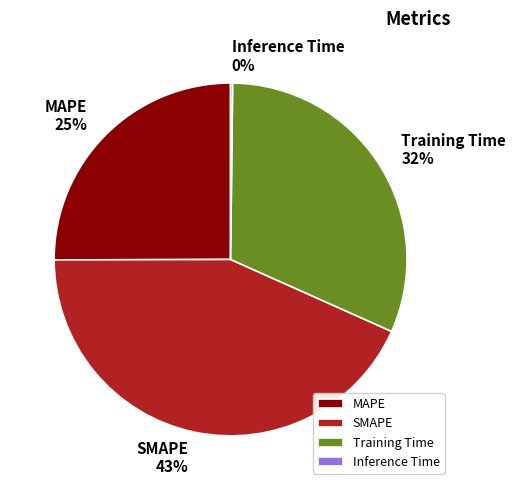

What is the largest slice in the pie chart?

SMAPE